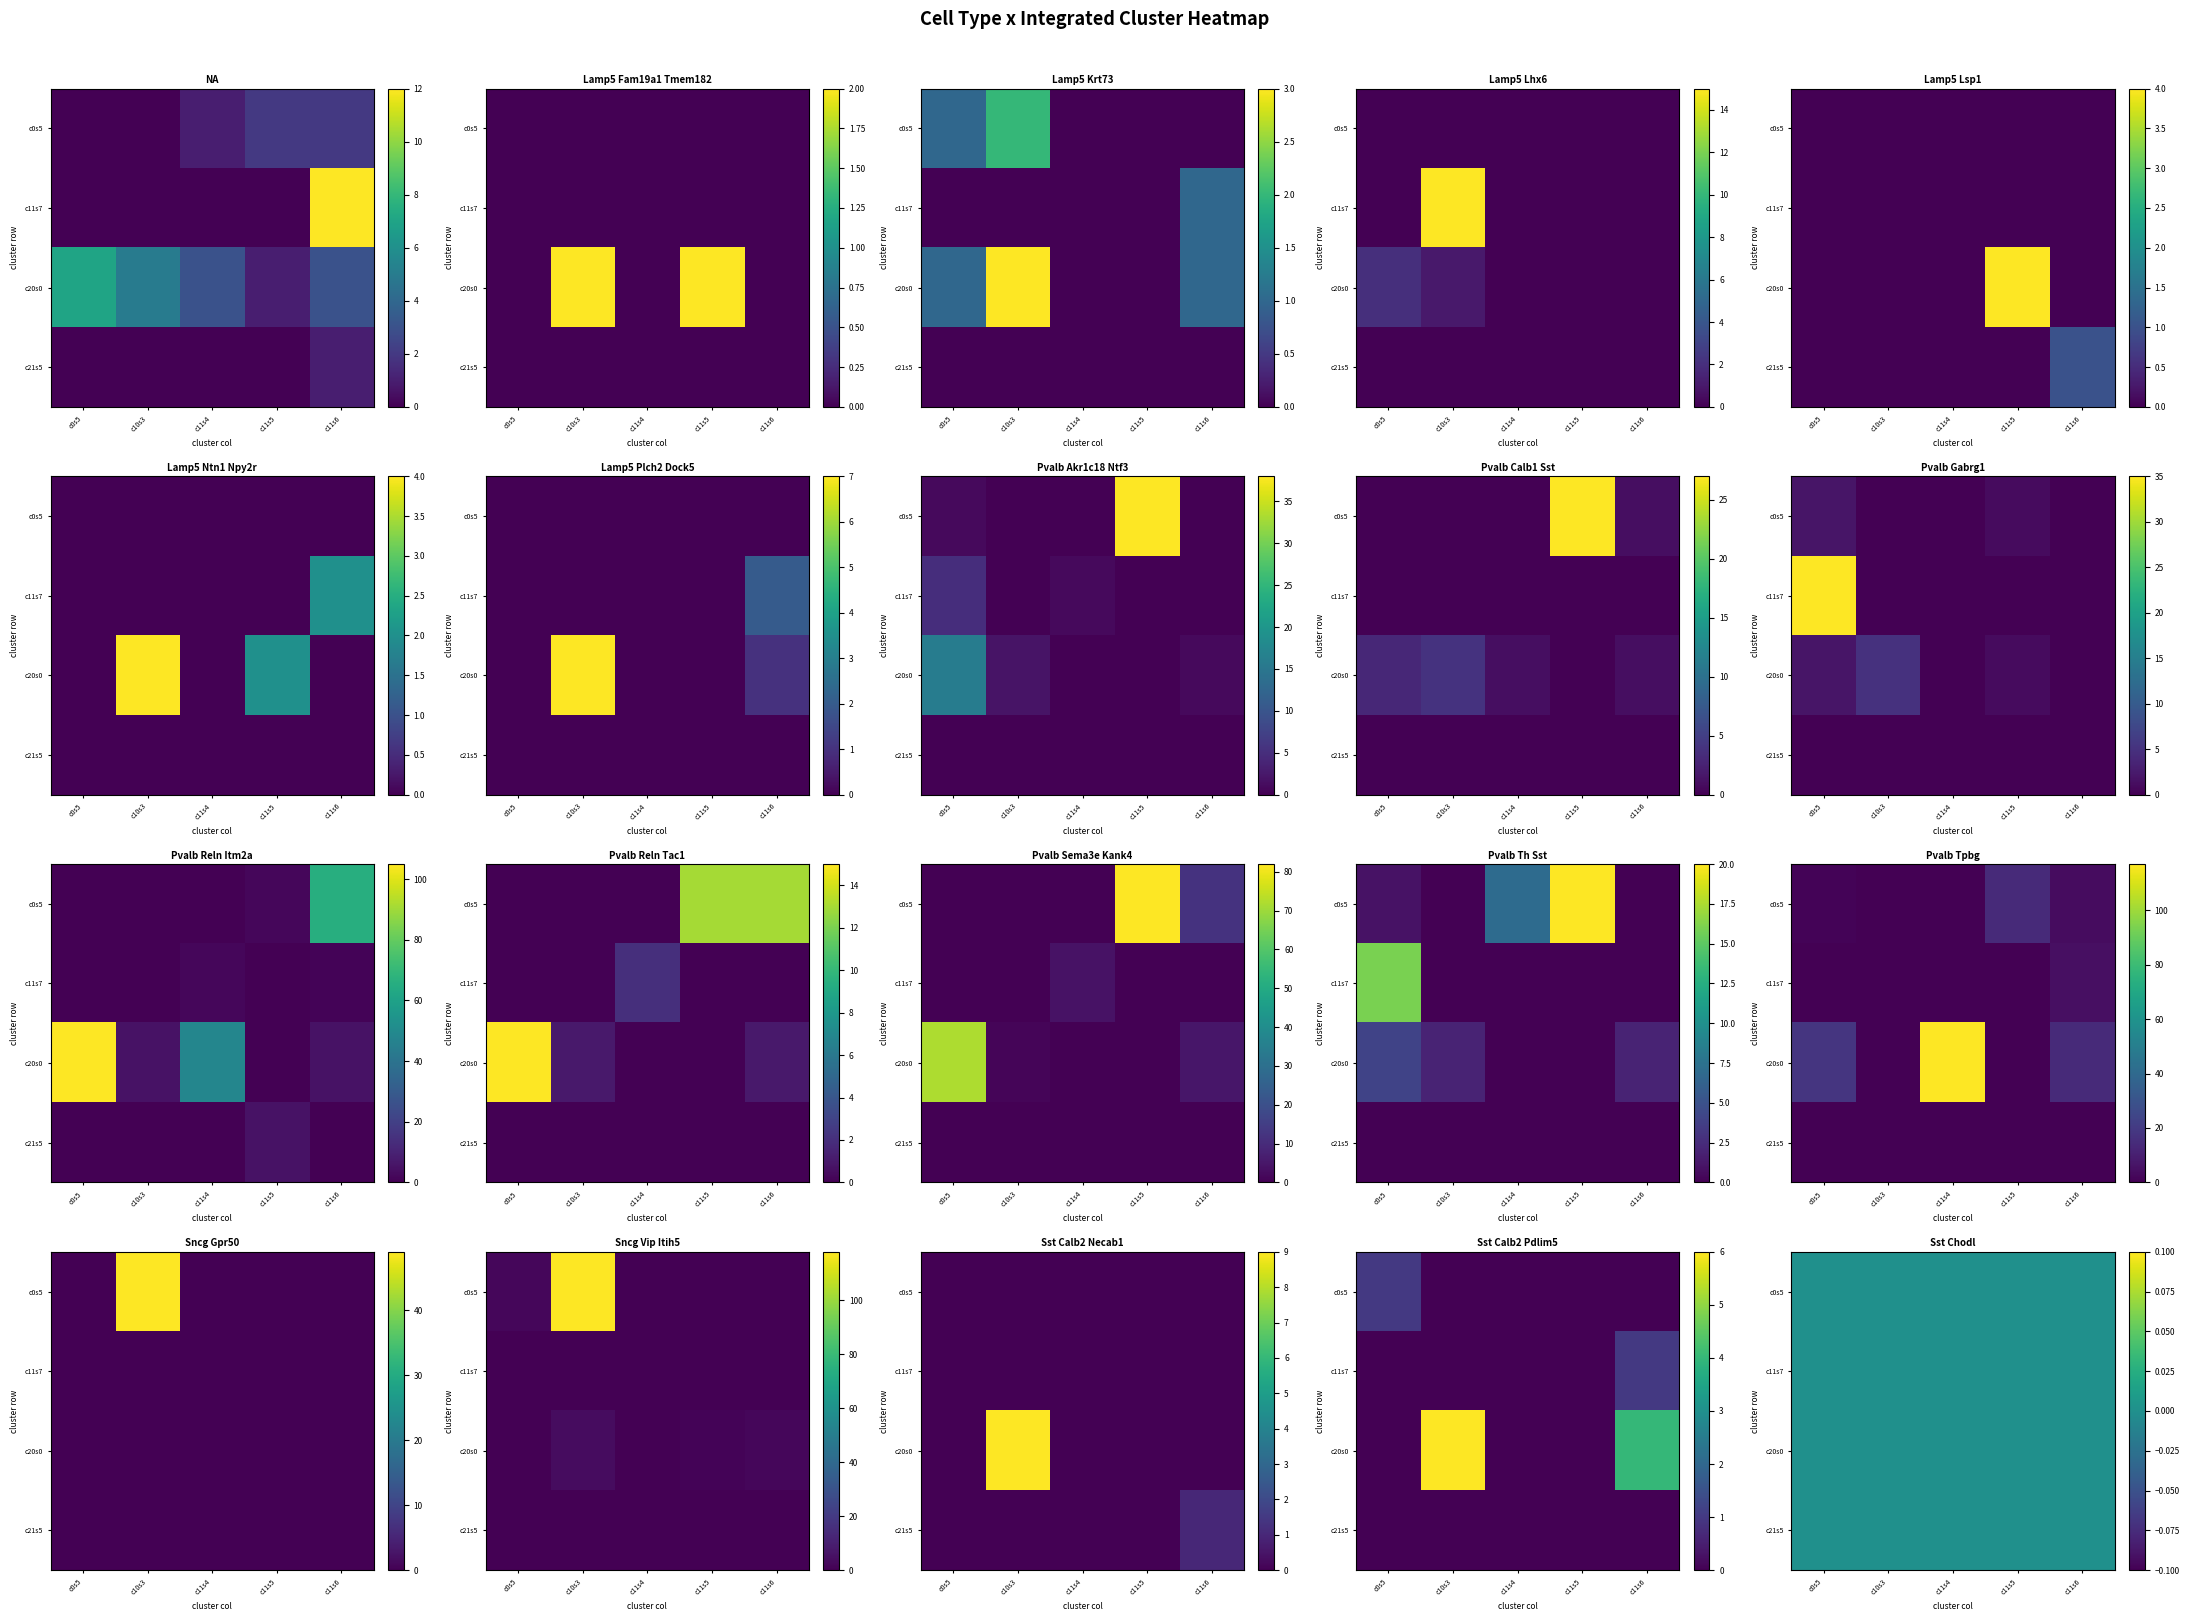

Reading left to right, transcribe all the data shown in this chart.

NA: 0	0	1	2	2	0	0	0	0	12	7	5	3	1	3	0	0	0	0	1
Lamp5 Fam19a1 Tmem182: 0	0	0	0	0	0	0	0	0	0	0	2	0	2	0	0	0	0	0	0
Lamp5 Krt73: 1	2	0	0	0	0	0	0	0	1	1	3	0	0	1	0	0	0	0	0
Lamp5 Lhx6: 0	0	0	0	0	0	15	0	0	0	2	1	0	0	0	0	0	0	0	0
Lamp5 Lsp1: 0	0	0	0	0	0	0	0	0	0	0	0	0	4	0	0	0	0	0	1
Lamp5 Ntn1 Npy2r: 0	0	0	0	0	0	0	0	0	2	0	4	0	2	0	0	0	0	0	0
Lamp5 Plch2 Dock5: 0	0	0	0	0	0	0	0	0	2	0	7	0	0	1	0	0	0	0	0
Pvalb Akr1c18 Ntf3: 1	0	0	38	0	5	0	1	0	0	16	2	0	0	1	0	0	0	0	0
Pvalb Calb1 Sst: 0	0	0	27	1	0	0	0	0	0	3	4	1	0	1	0	0	0	0	0
Pvalb Gabrg1: 2	0	0	1	0	35	0	0	0	0	2	5	0	1	0	0	0	0	0	0
Pvalb Reln Itm2a: 0	0	0	2	66	0	0	2	0	1	105	5	48	0	5	0	0	0	5	0
Pvalb Reln Tac1: 0	0	0	13	13	0	0	2	0	0	15	1	0	0	1	0	0	0	0	0
Pvalb Sema3e Kank4: 0	0	0	82	12	0	0	4	0	0	72	1	0	0	5	0	0	0	0	0
Pvalb Th Sst: 1	0	7	20	0	16	0	0	0	0	4	2	0	0	2	0	0	0	0	0
Pvalb Tpbg: 1	0	0	14	4	0	0	0	0	5	18	0	117	0	14	0	0	0	0	0
Sncg Gpr50: 0	49	0	0	0	0	0	0	0	0	0	0	0	0	0	0	0	0	0	0
Sncg Vip Itih5: 2	118	0	0	0	0	0	0	0	0	0	4	0	1	2	0	0	0	0	0
Sst Calb2 Necab1: 0	0	0	0	0	0	0	0	0	0	0	9	0	0	0	0	0	0	0	1
Sst Calb2 Pdlim5: 1	0	0	0	0	0	0	0	0	1	0	6	0	0	4	0	0	0	0	0
Sst Chodl: 0	0	0	0	0	0	0	0	0	0	0	0	0	0	0	0	0	0	0	0